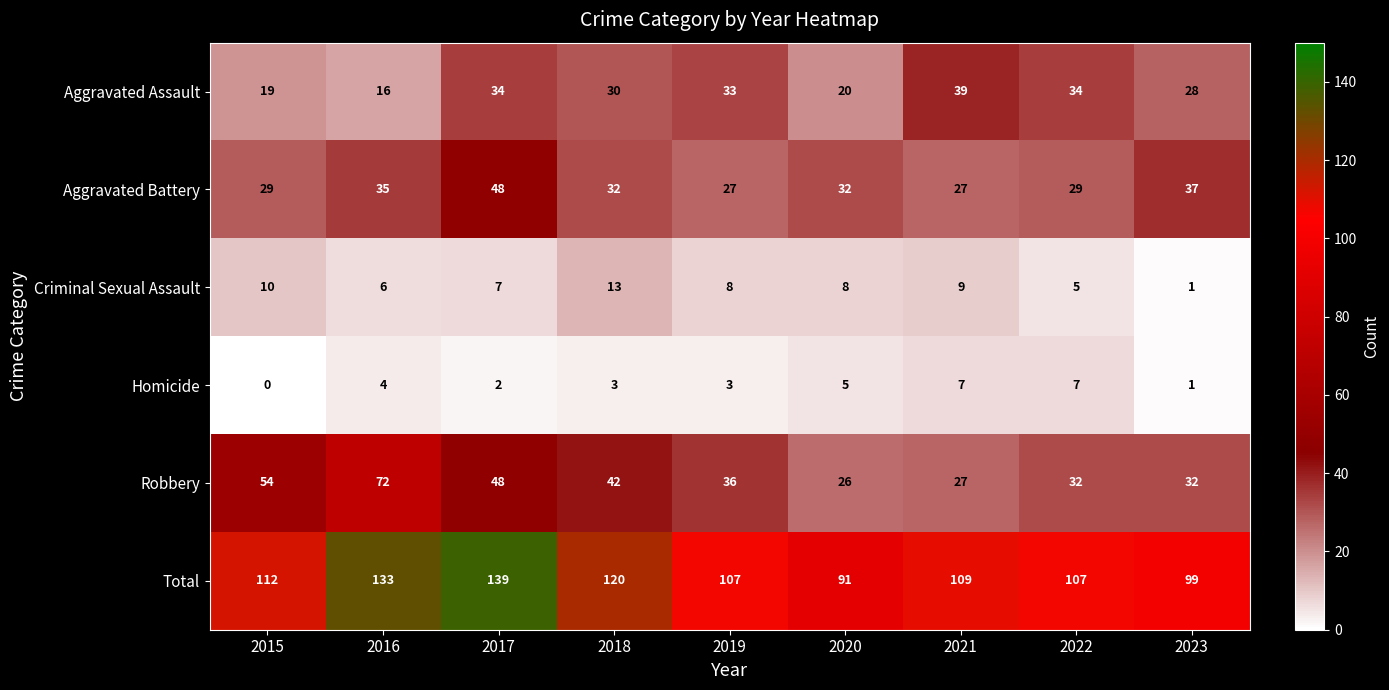

At how many categories does at least one series exceed 56?

9